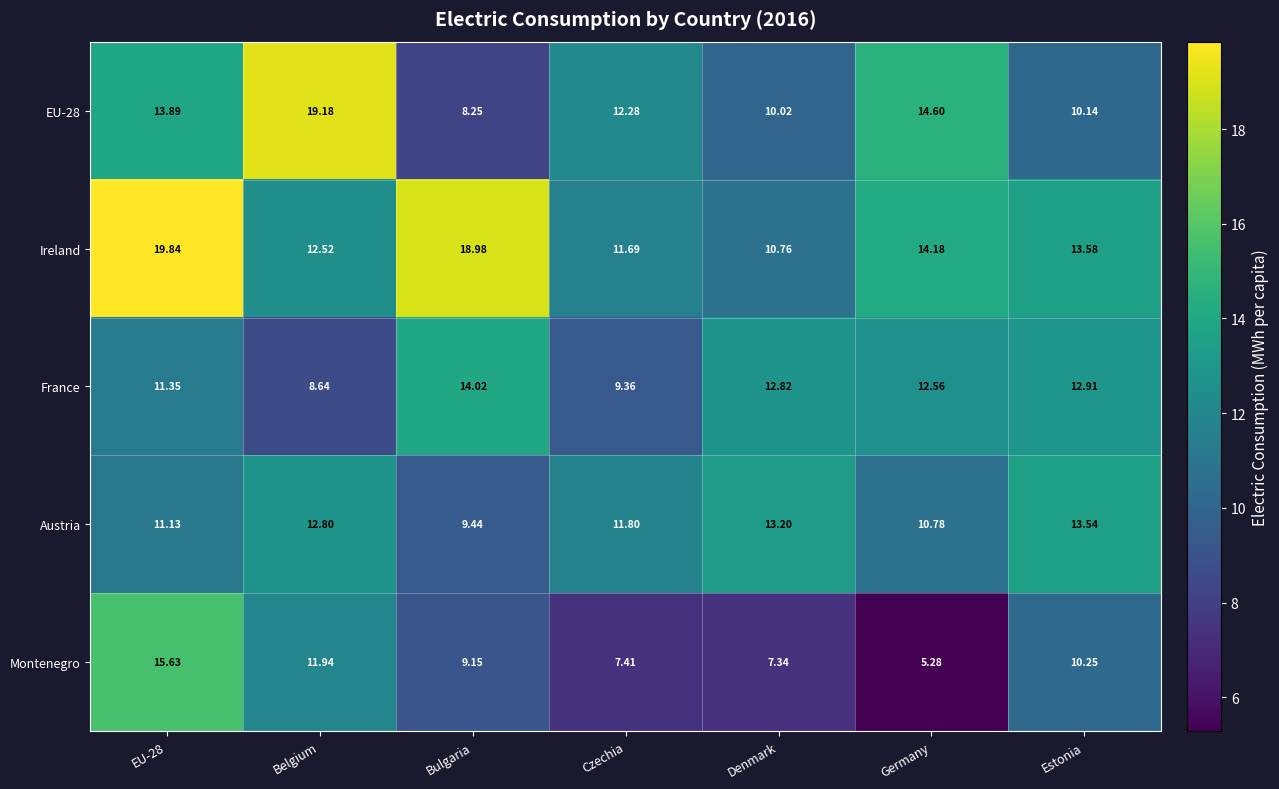

Between Germany and Estonia, which series saw the biggest shift?

Montenegro